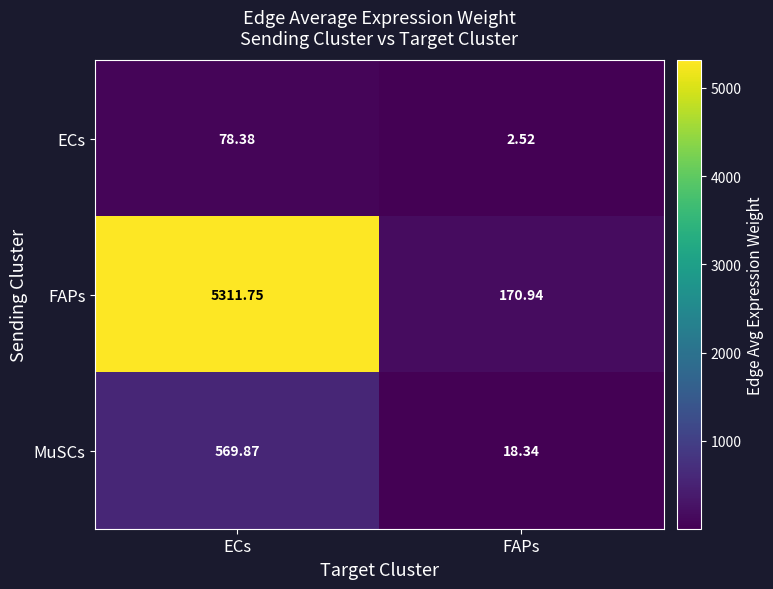

Which series changed the most between ECs and FAPs?

FAPs